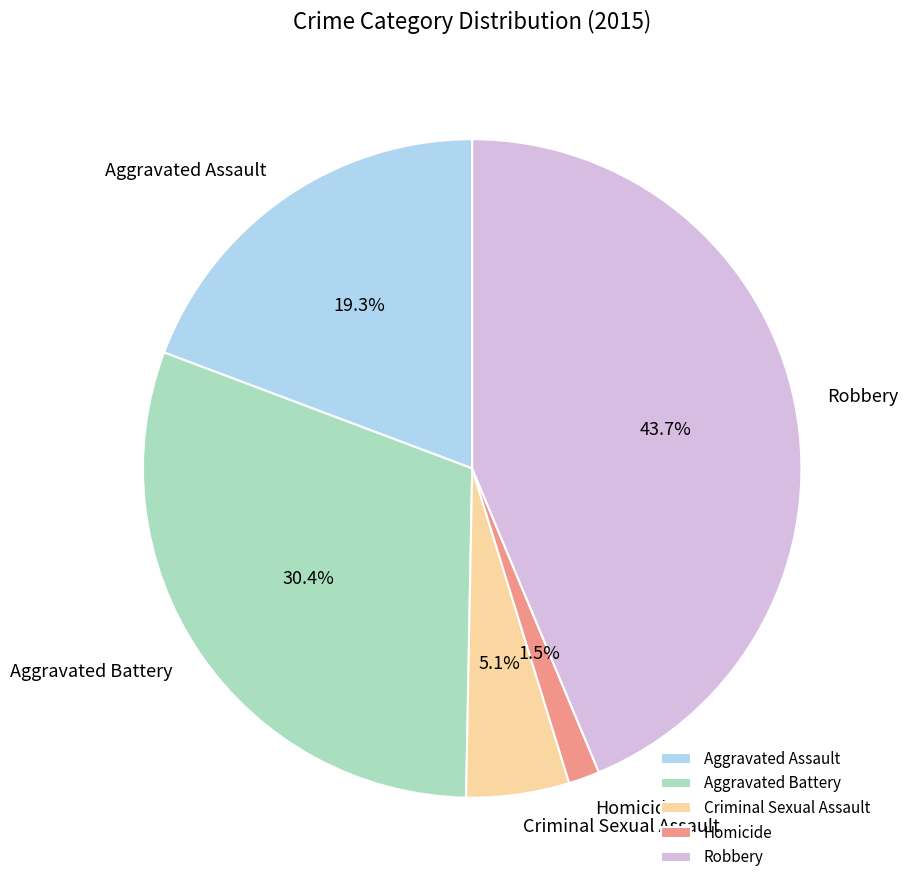

Do Aggravated Battery and Criminal Sexual Assault together represent more than half of the pie?

No